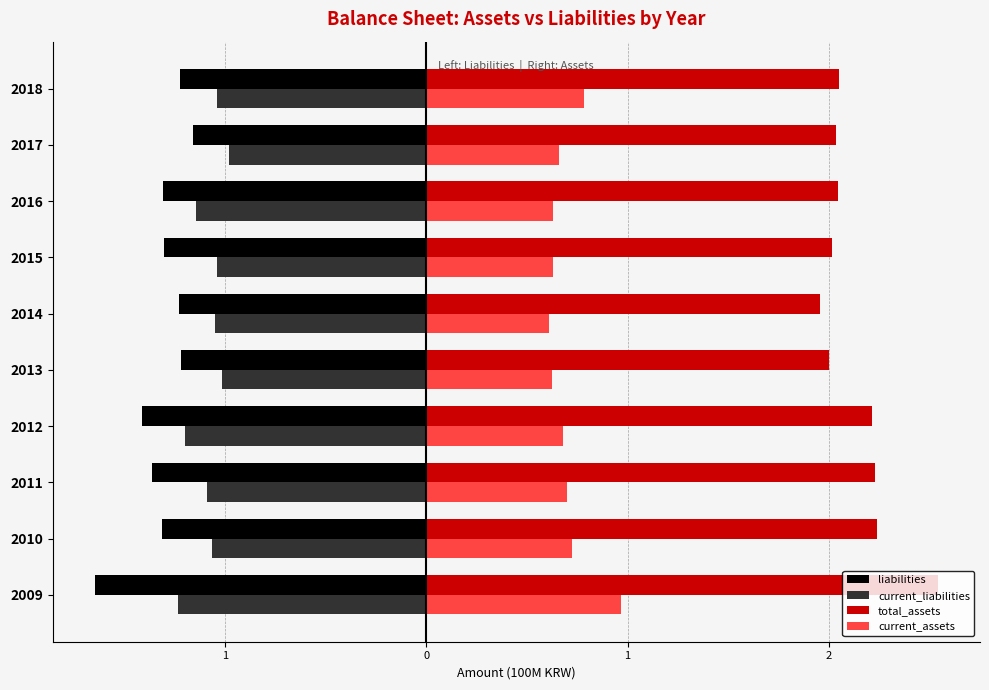

Which series has the largest range (max minus min)?

total_assets